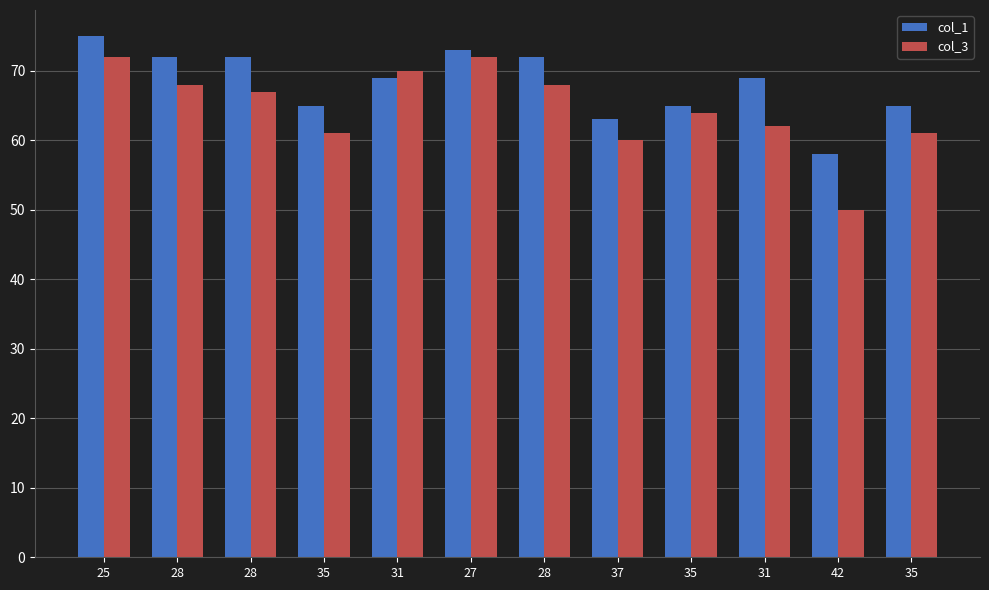

Count the number of categories in the chart.

12